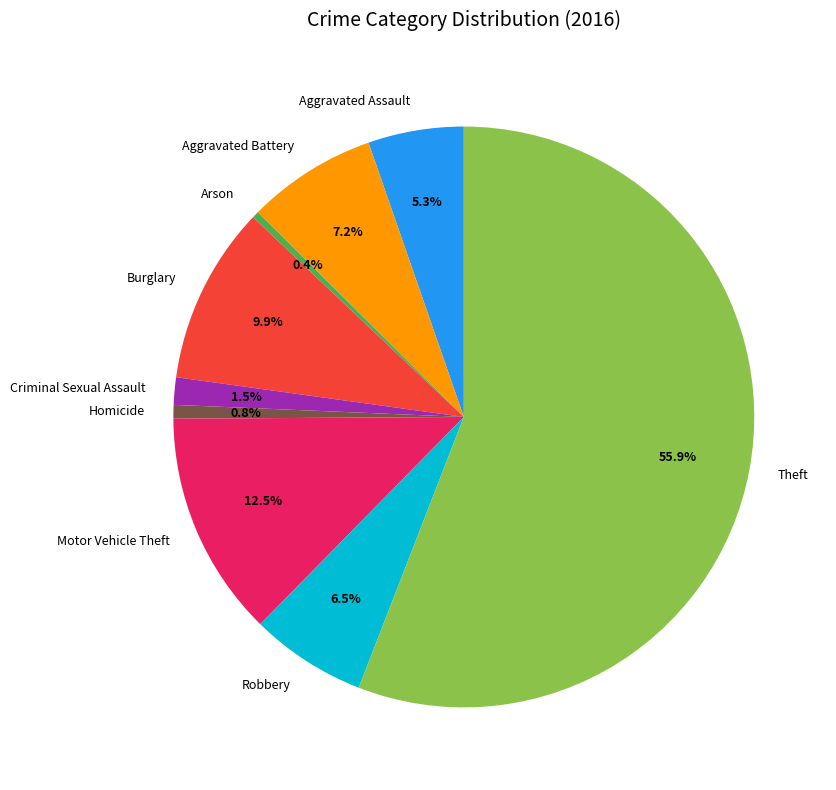

To the nearest percent, what is the difference between the Criminal Sexual Assault and Arson slice percentages?

1%